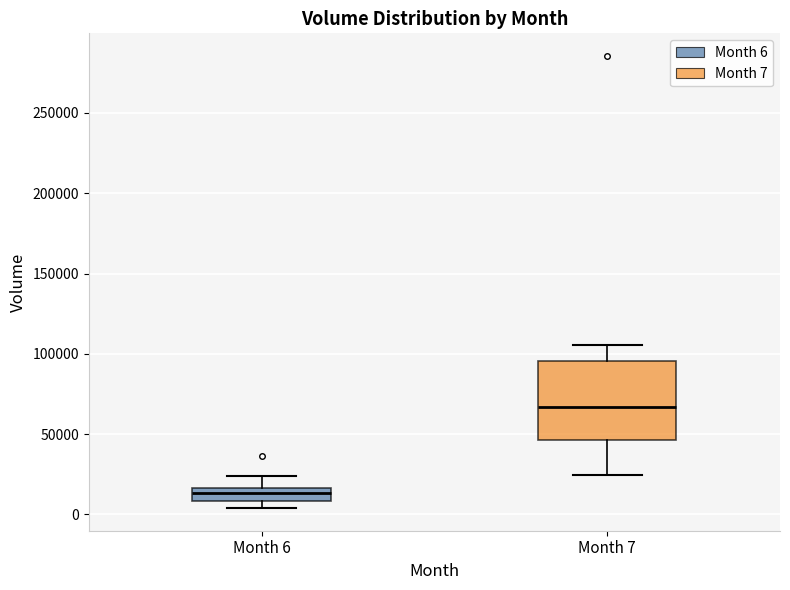

Reading left to right, transcribe this box plot: for each box, give where its median line is, the range the box spans, and where its two whiskers end, as read against the y-axis. The values are not printed on the chart, so give them approximately, as read against the axis.

Month 6: median 15000 (inside the box), box 10000 to 15000, whiskers 5000 to 25000
Month 7: median 65000, box 45000 to 95000, whiskers 25000 to 105000